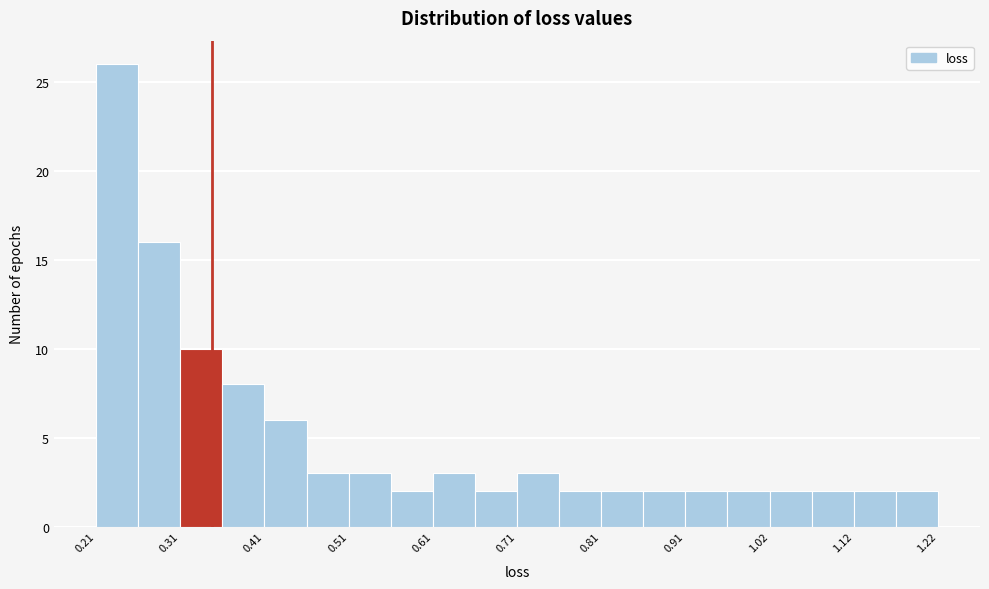

Around what value on the x-axis is the tallest bar? Give the approximate position of its centre, as read against the axis.

0.24